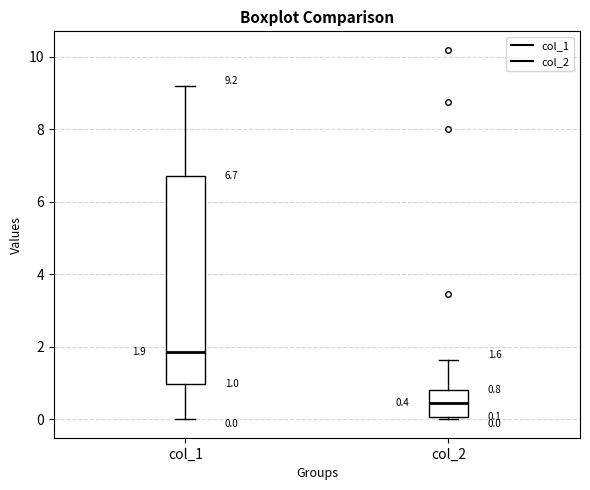

Which box's median line is the lowest?

col_2